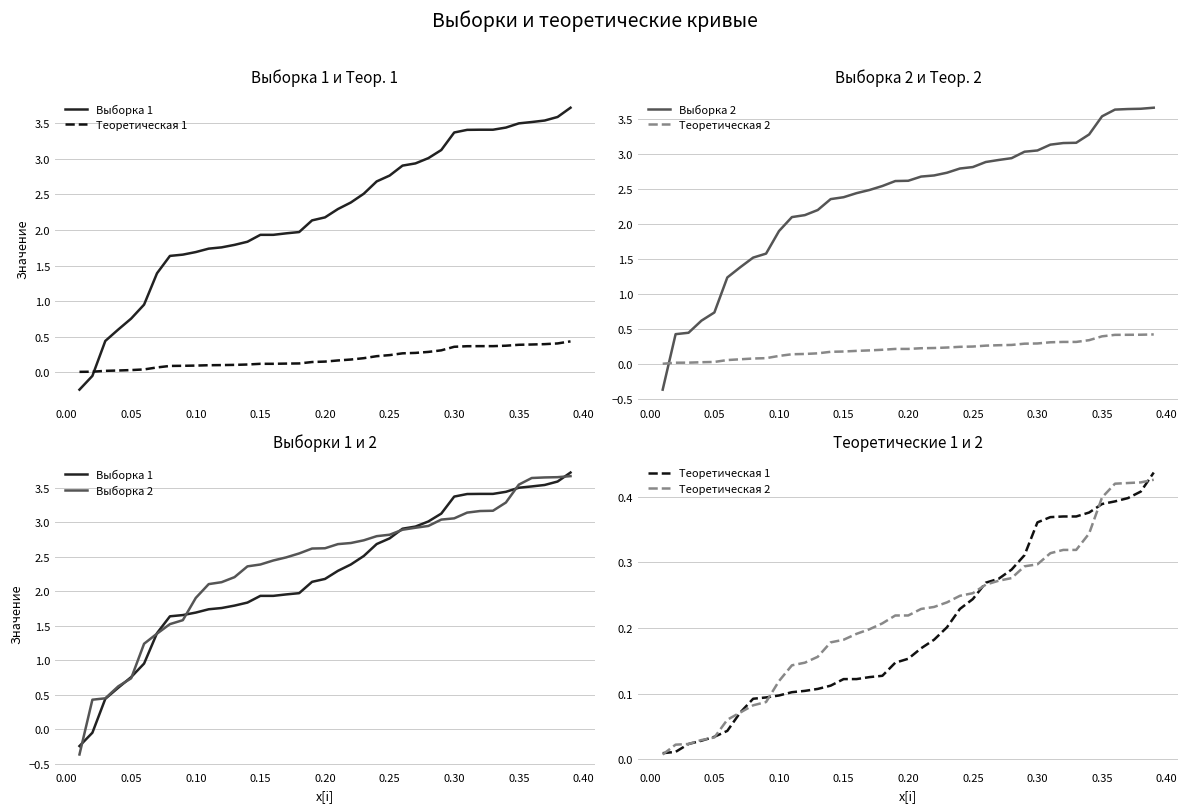

How many data points in Выборка 1 are less than 2?

18